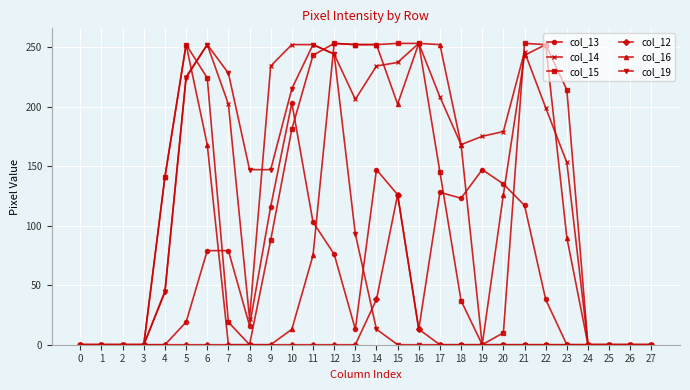

At which label is col_14 closest to 126?

23